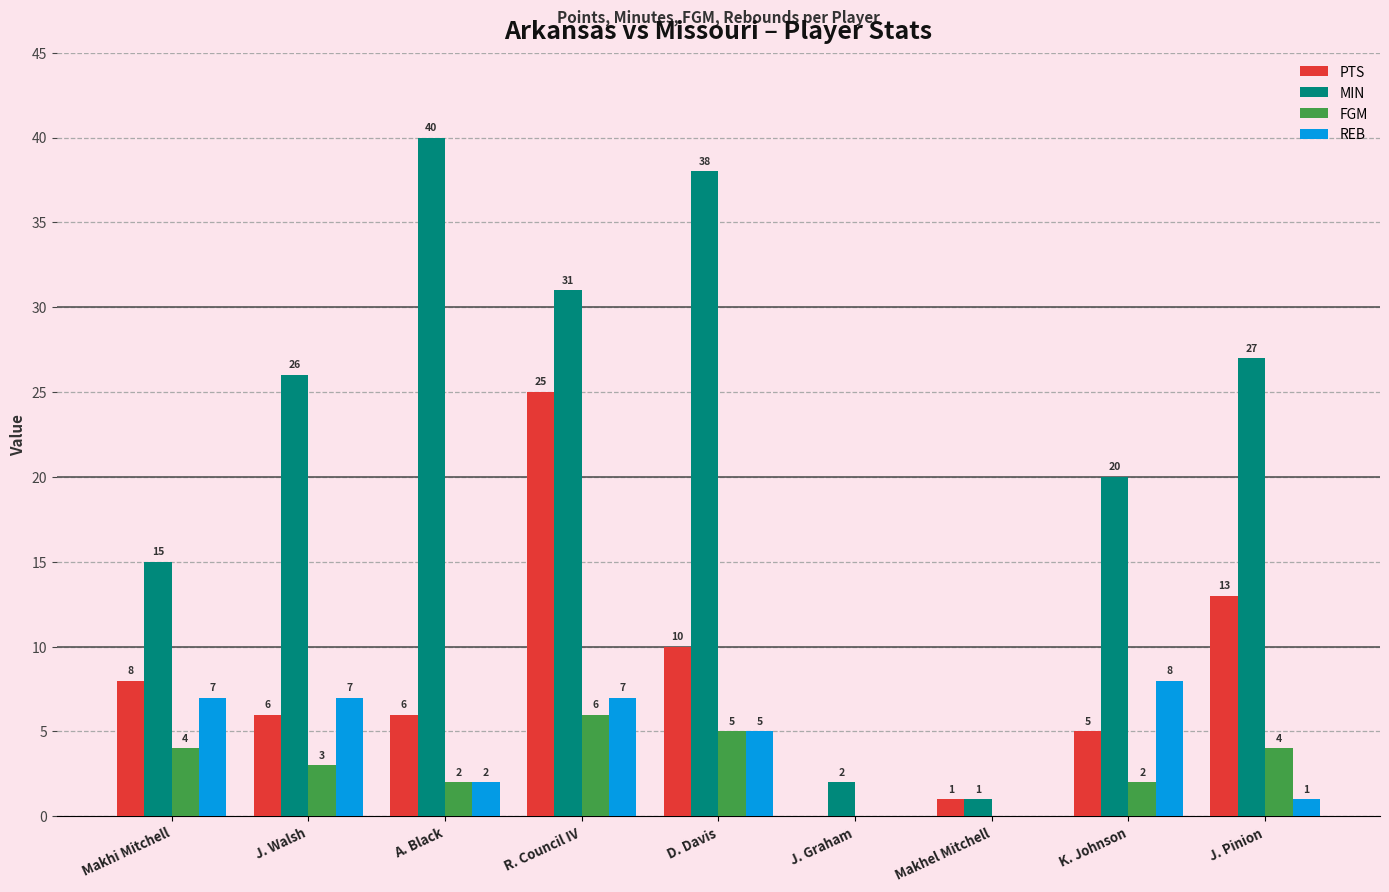

Between K. Johnson and J. Pinion, which series saw the biggest shift?

PTS